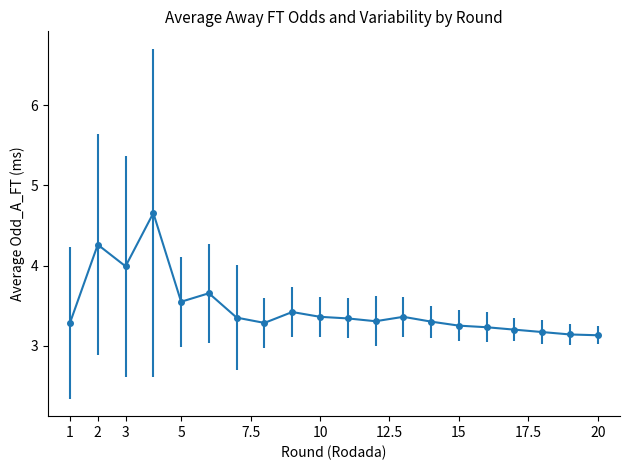

True or false: there are more than 0 points higher than both neighbors.

True